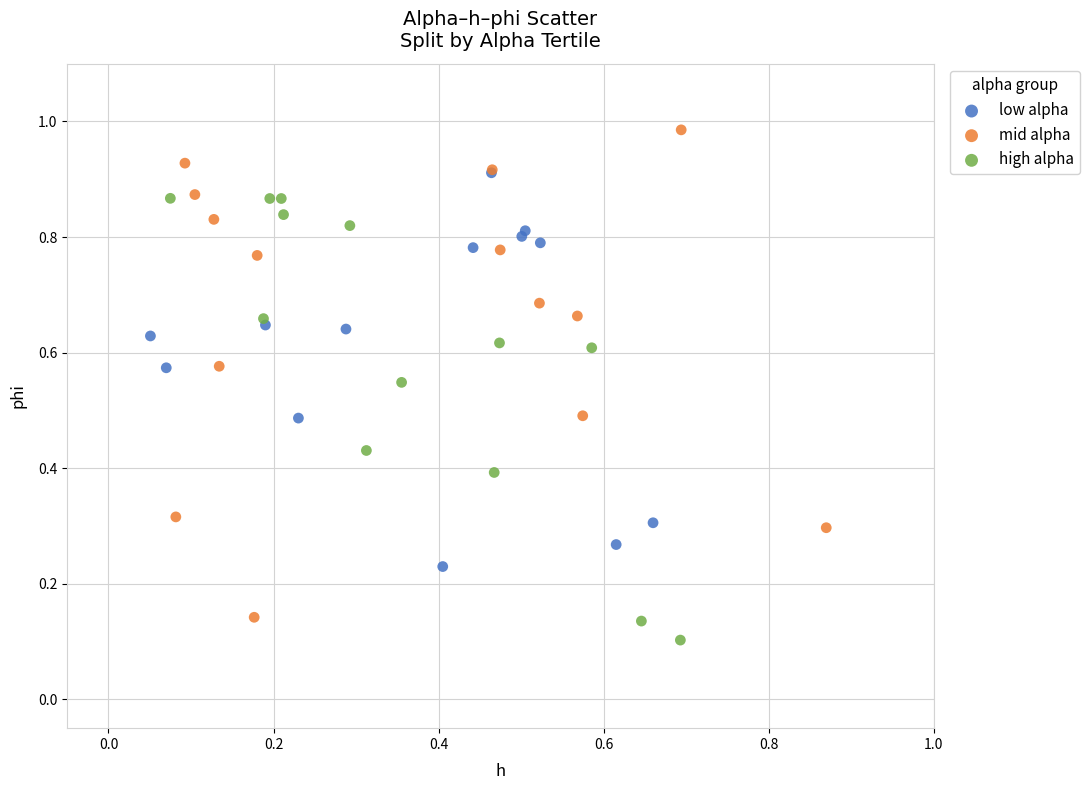

Which series has the widest spread of Y values?

mid alpha